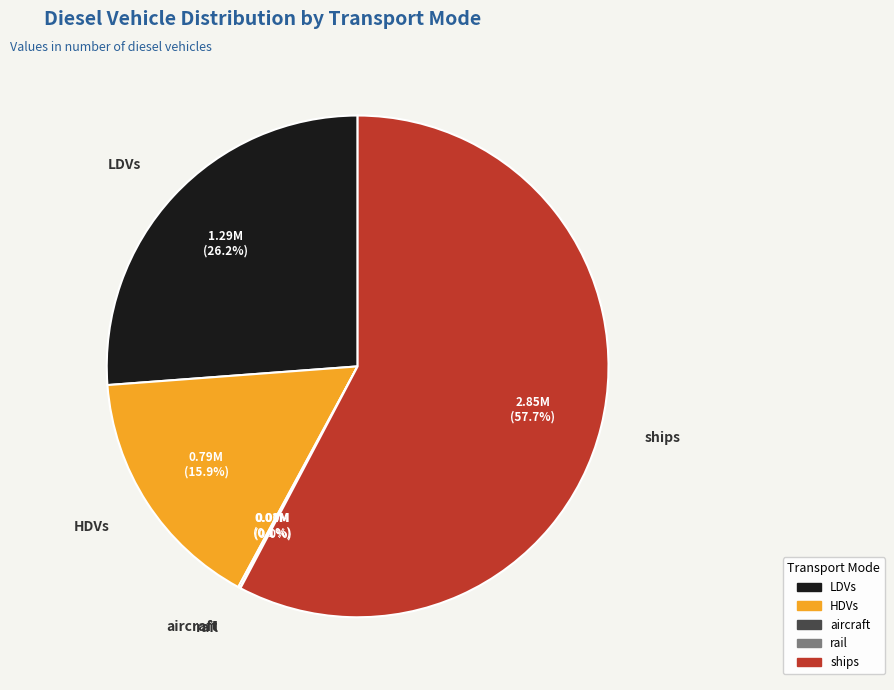

Is there any slice that represents more than half of the pie?

Yes